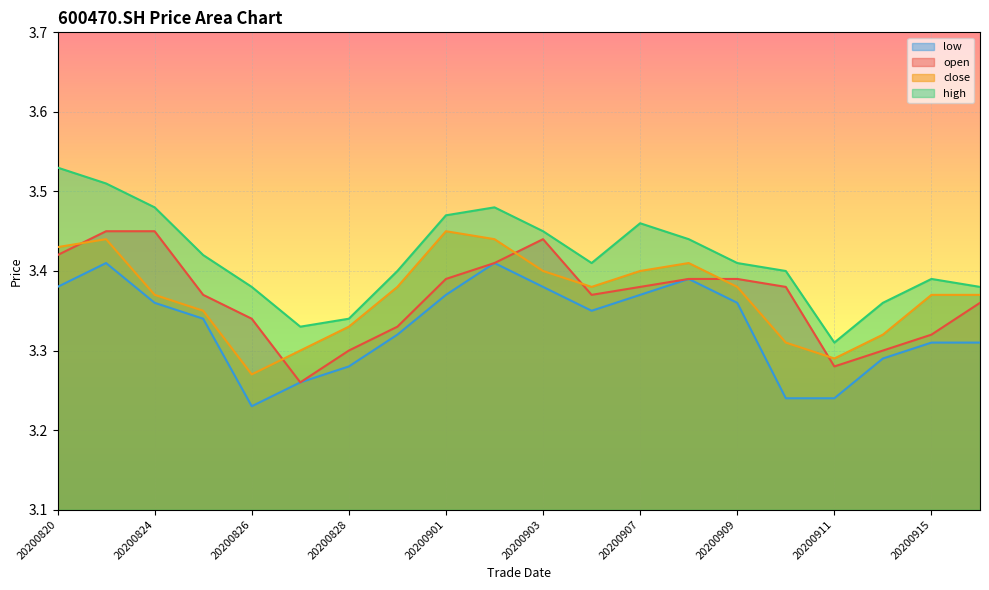

True or false: low and close cross at least once.

False